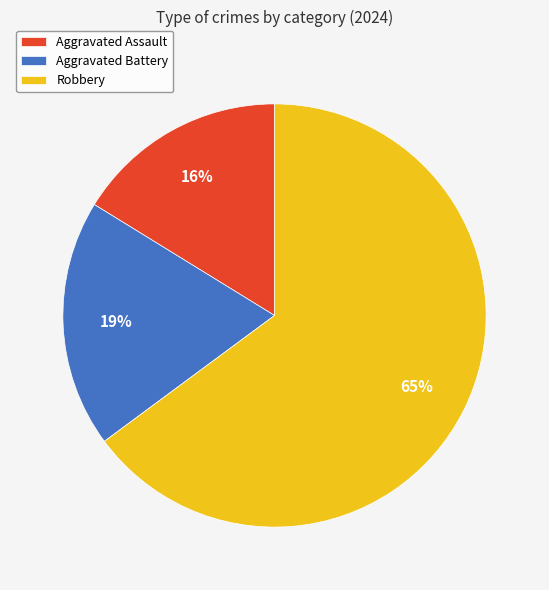

Between Aggravated Assault and Aggravated Battery, which is larger?

Aggravated Battery